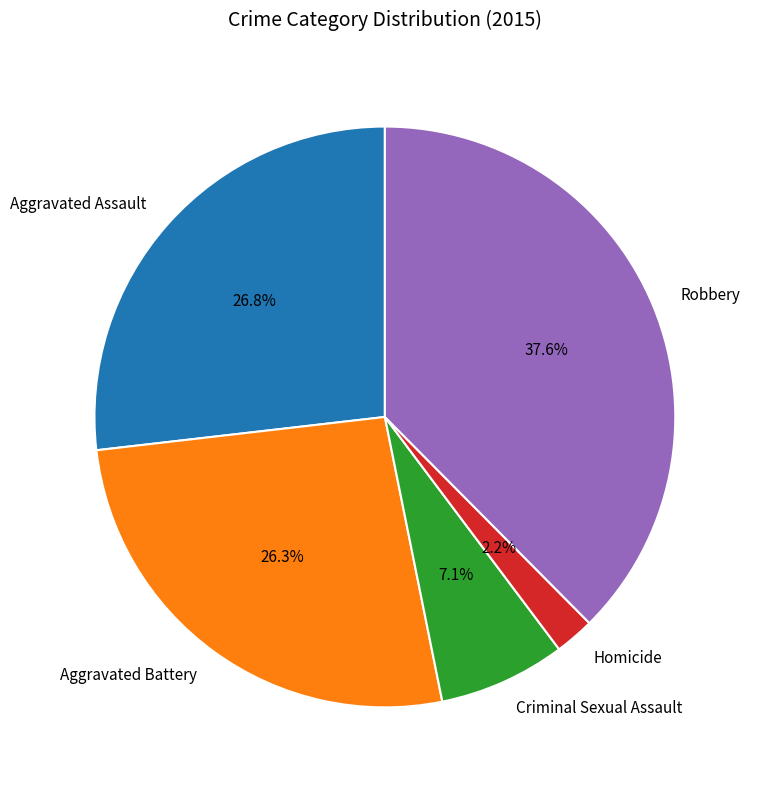

What is the smallest slice in the pie chart?

Homicide